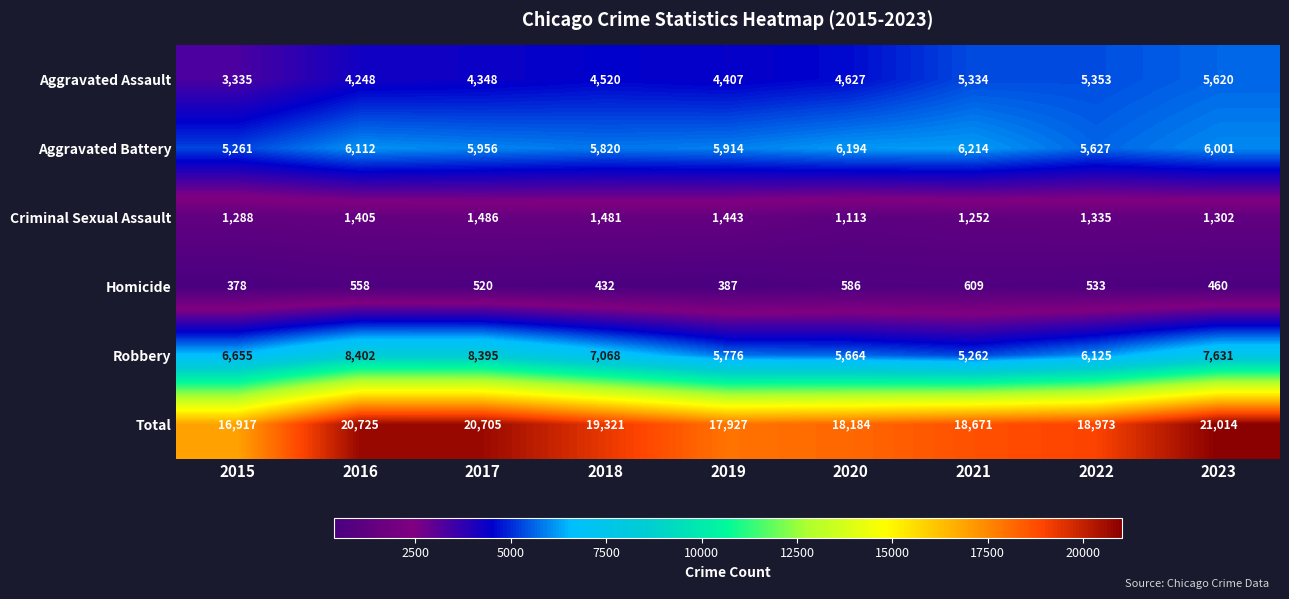

What is the maximum value shown in the chart?

21014